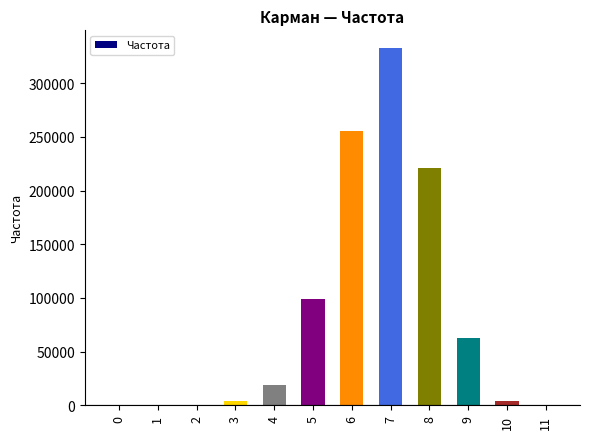

Is it true that the value at 4 is 19195?

True